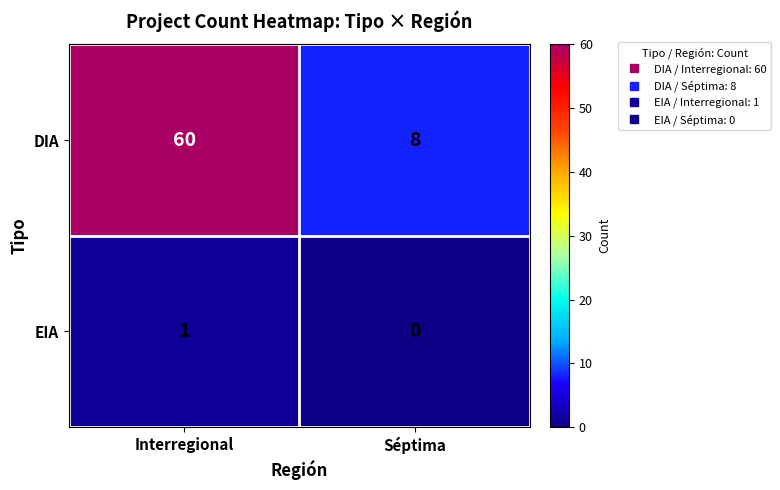

True or false: DIA has a value of 102 at Interregional.

False